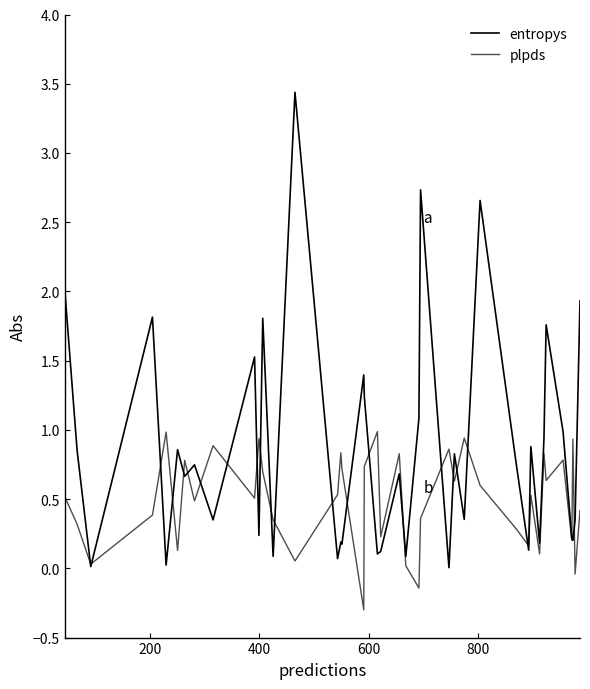

Does the chart display data point markers on the line(s)?

No